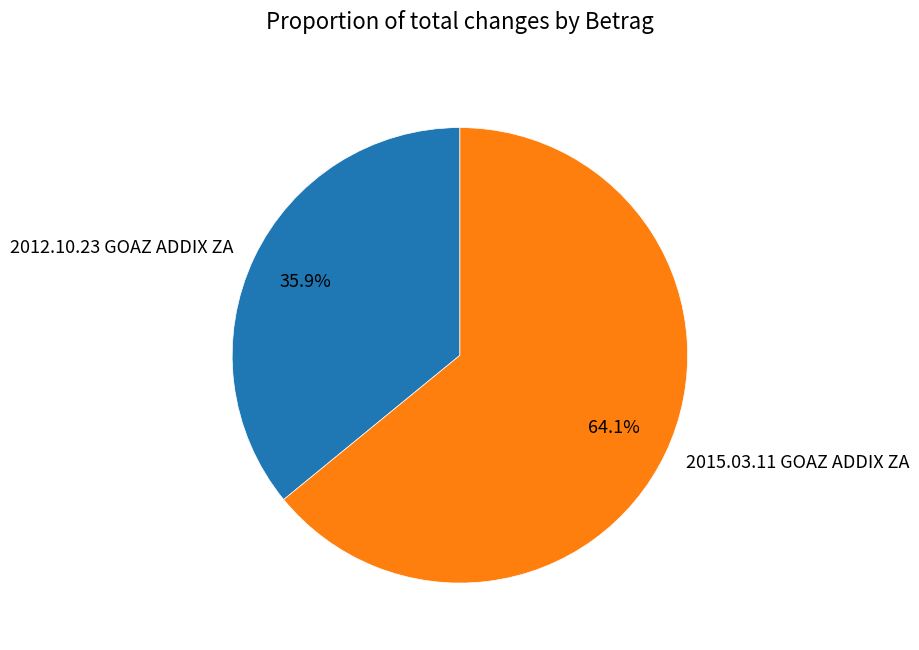

Which slice is the smallest?

2012.10.23 GOAZ ADDIX ZA